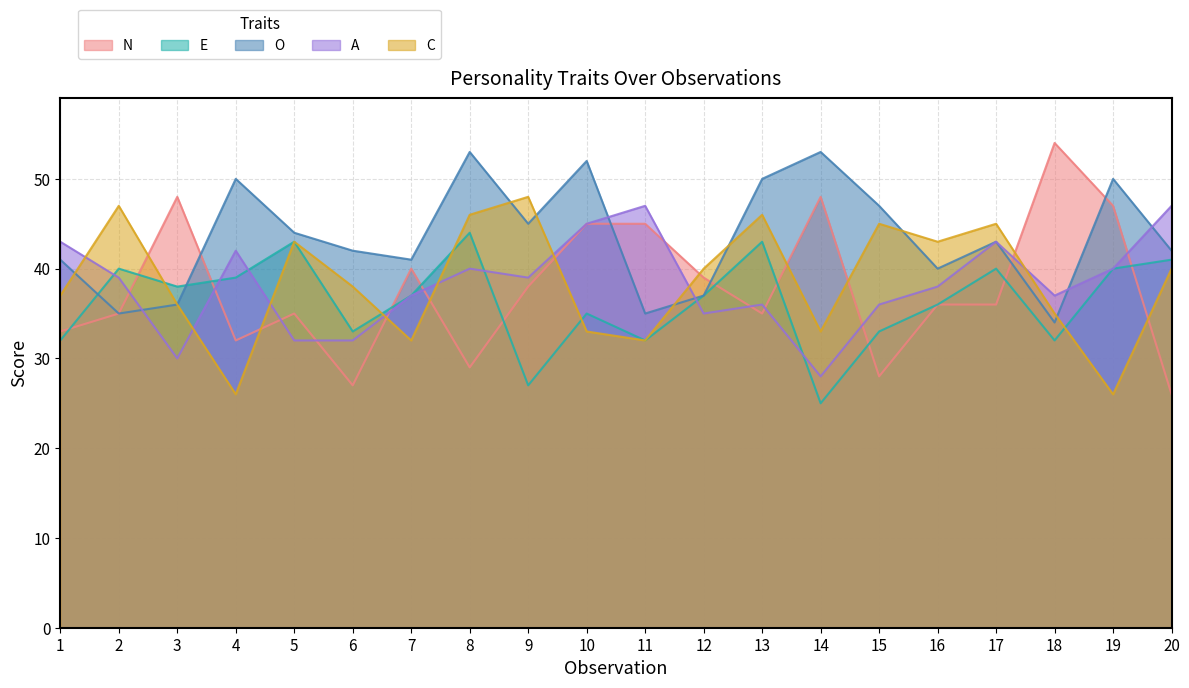

Where is the first local maximum for C?

2